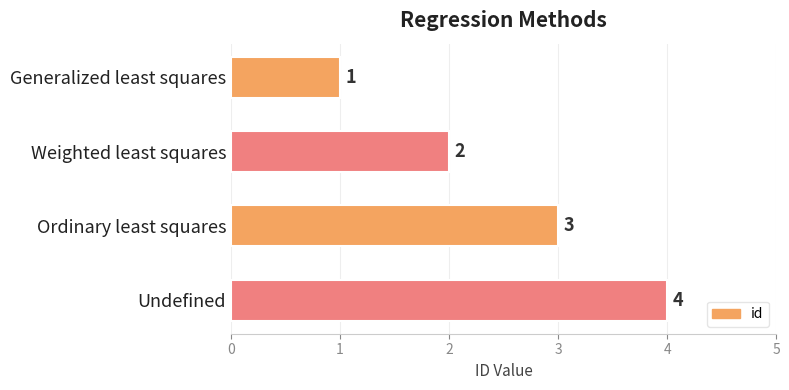

What is the label of the 3rd bar from the top?

Ordinary least squares